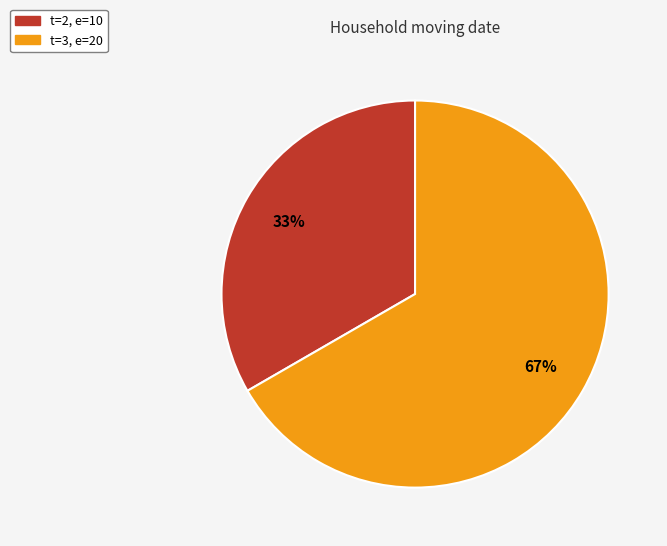

Does any single category account for the majority?

Yes